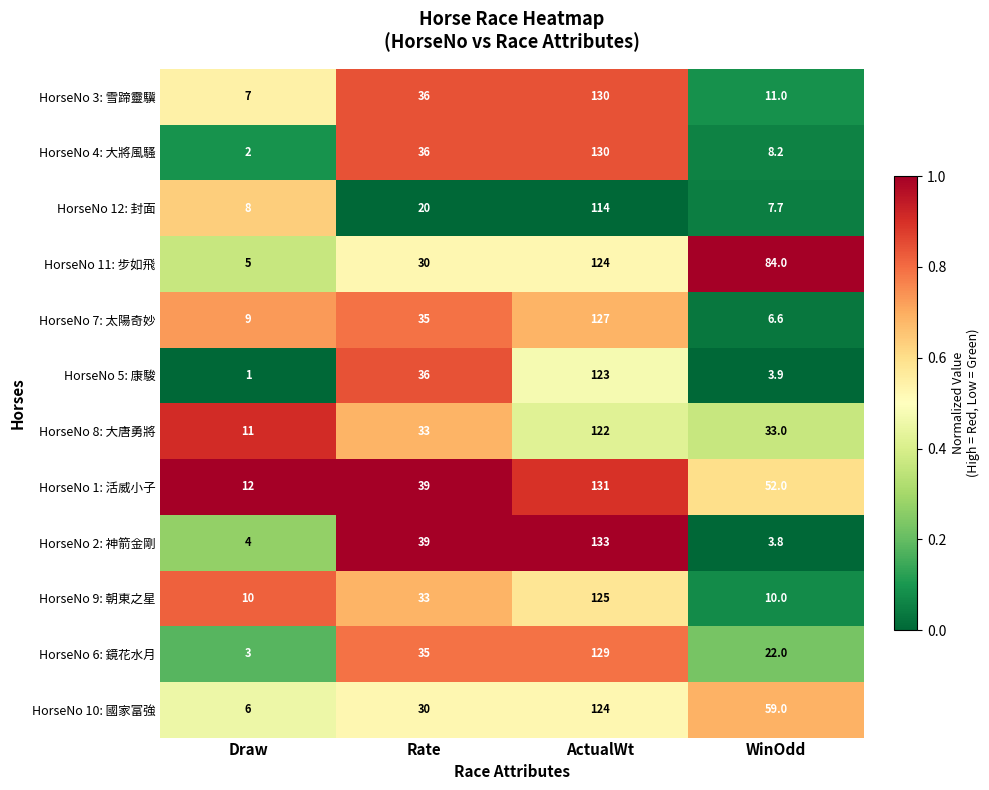

How many series are shown in this chart?

12